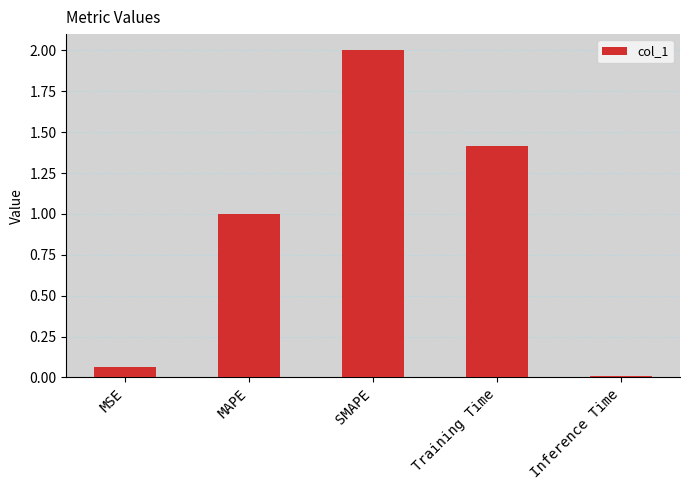

How many bars are there in total?

5